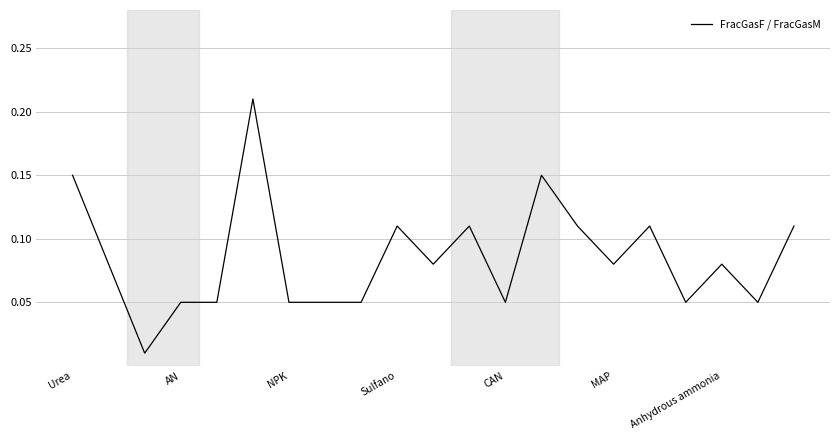

True or false: the data shows 0.2 at Sulfano.

False